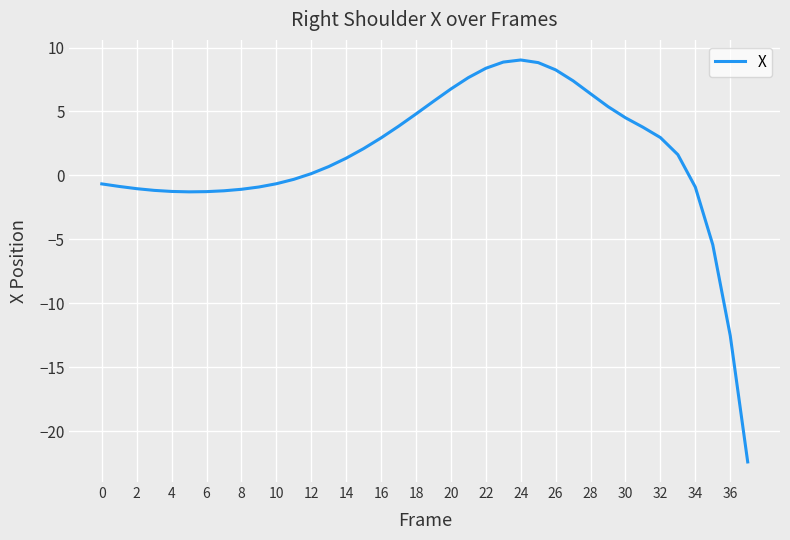

Is this an area chart (filled region under the line)?

No